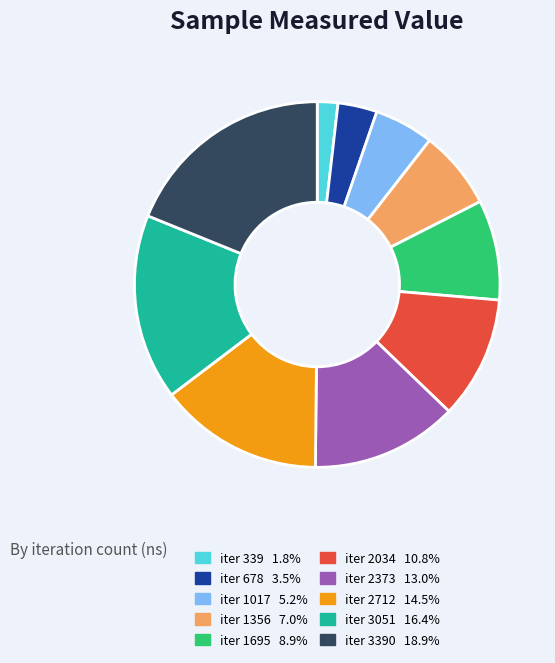

Count the number of slices in the pie.

10